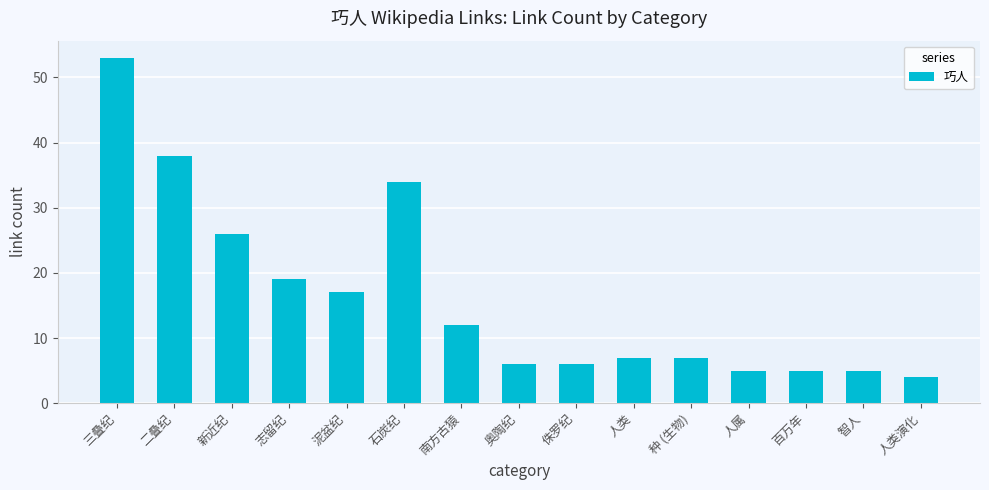

Reading left to right, extract all data points from this chart.

三叠纪=53	二叠纪=38	新近纪=26	志留纪=19	泥盆纪=17	石炭纪=34	南方古猿=12	奥陶纪=6	侏罗纪=6	人类=7	种 (生物)=7	人属=5	百万年=5	智人=5	人类演化=4